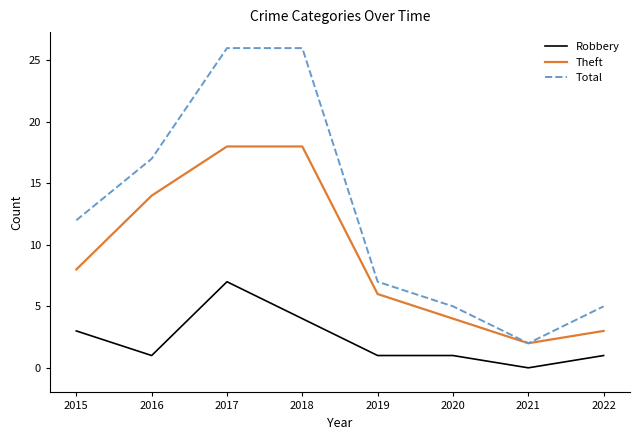

True or false: Robbery has a value of 0 at 2022.

False